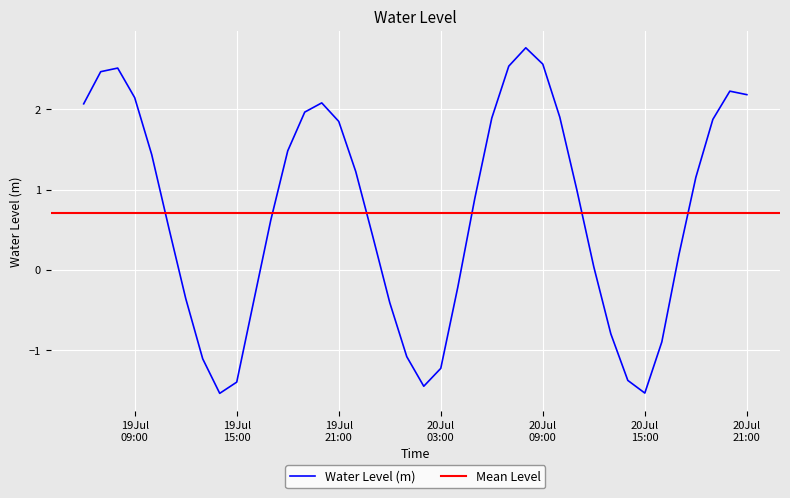

Between 2023-07-19 08:00:00 and 2023-07-20 06:00:00, which is larger?

2023-07-19 08:00:00